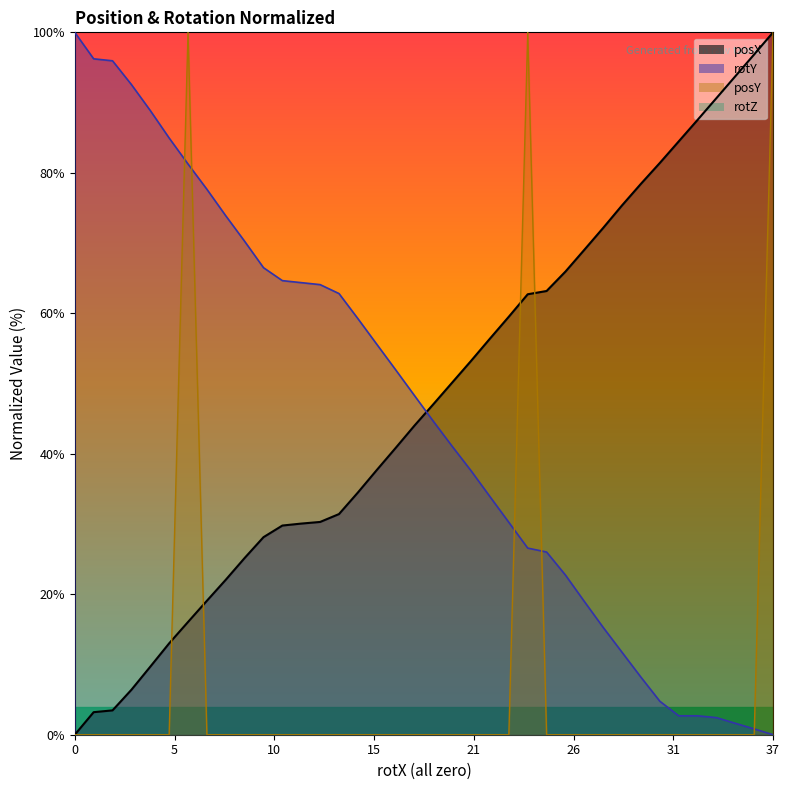

What is the spread (max minus min) of values at 27?

69.0